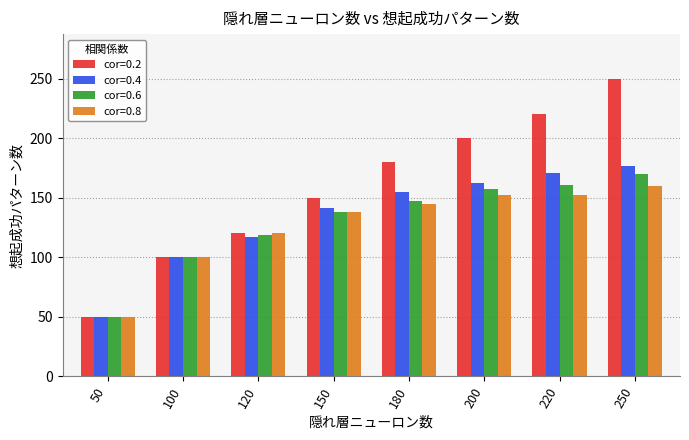

The cor=0.4 series shows 255 at 200. True or false?

False